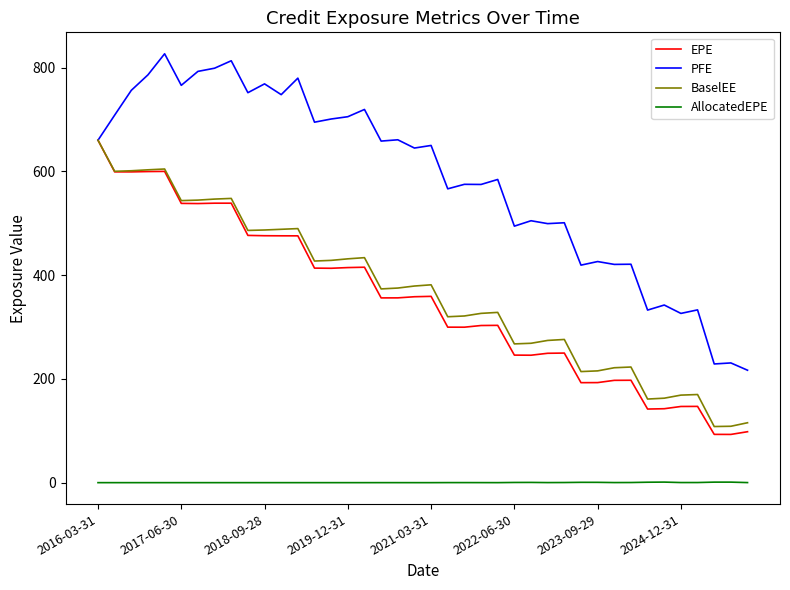

True or false: AllocatedEPE and EPE intersect in this chart.

False